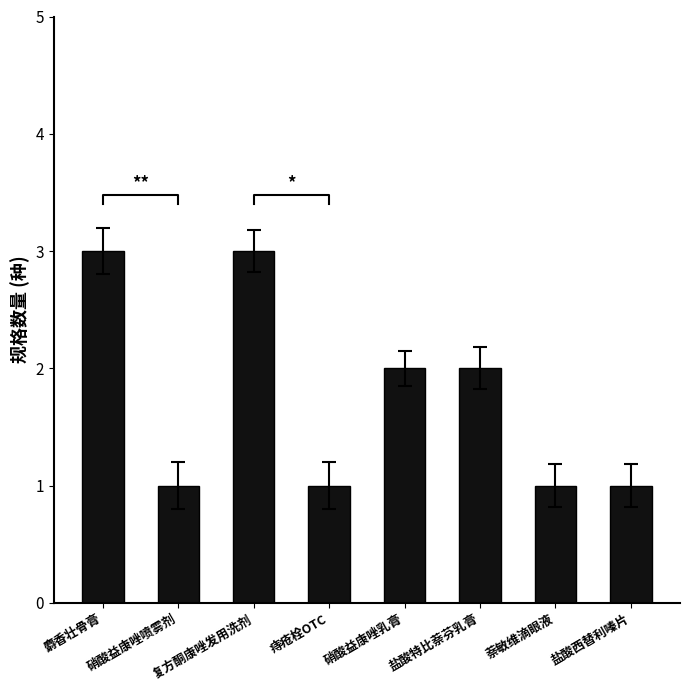

The chart shows a value of 2 at 硝酸益康唑乳膏. True or false?

True